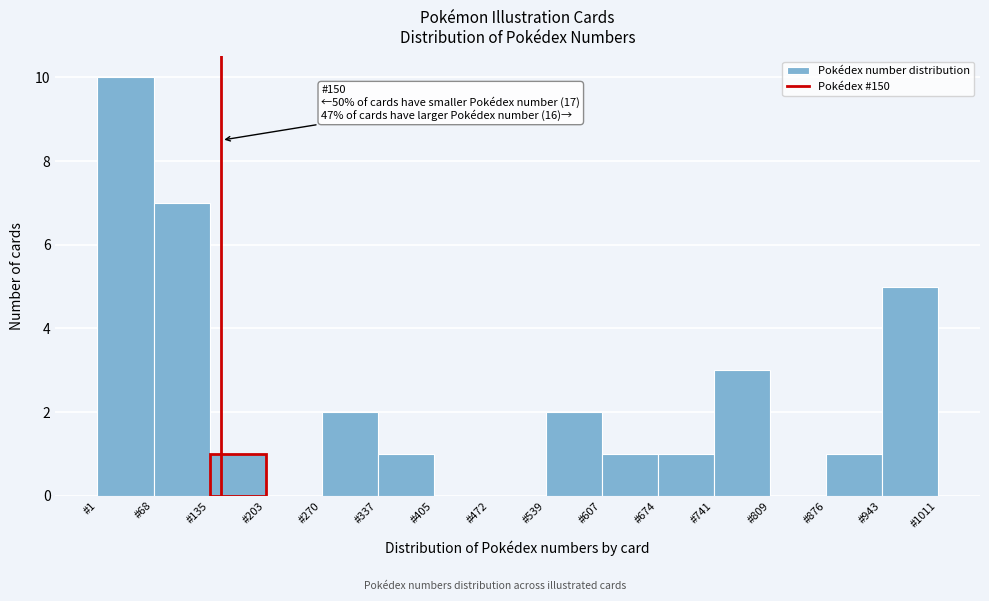

Over which range of the x-axis is the bar tallest?

0 to 70